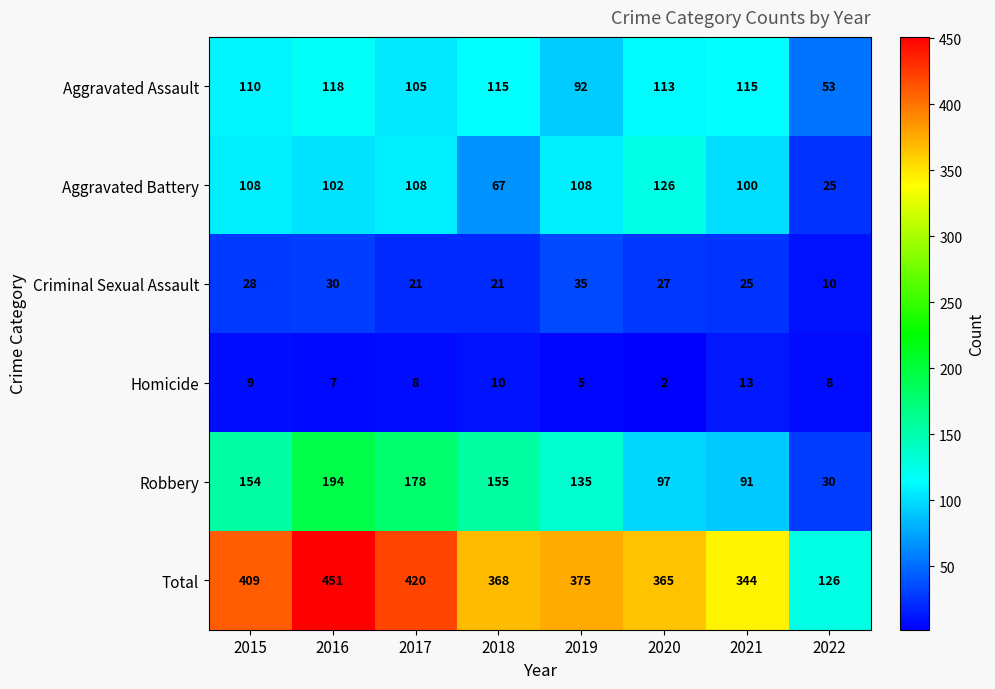

What is the difference between the maximum and minimum values in the Robbery series?

164